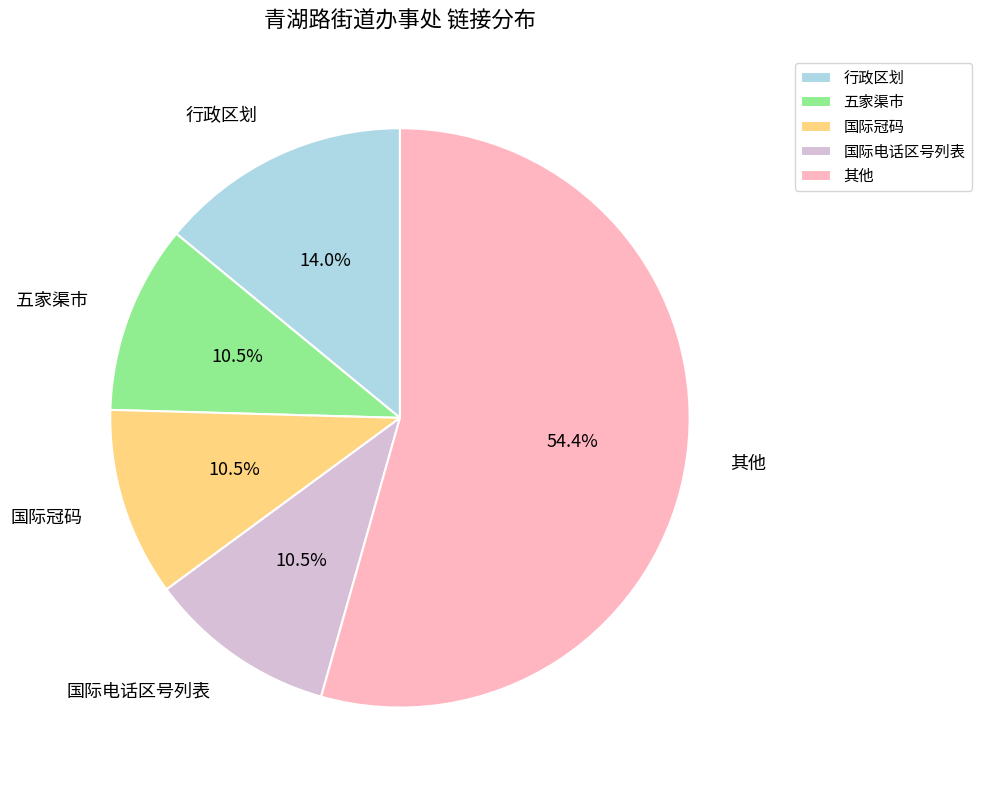

Between 其他 and 五家渠市, which is larger?

其他